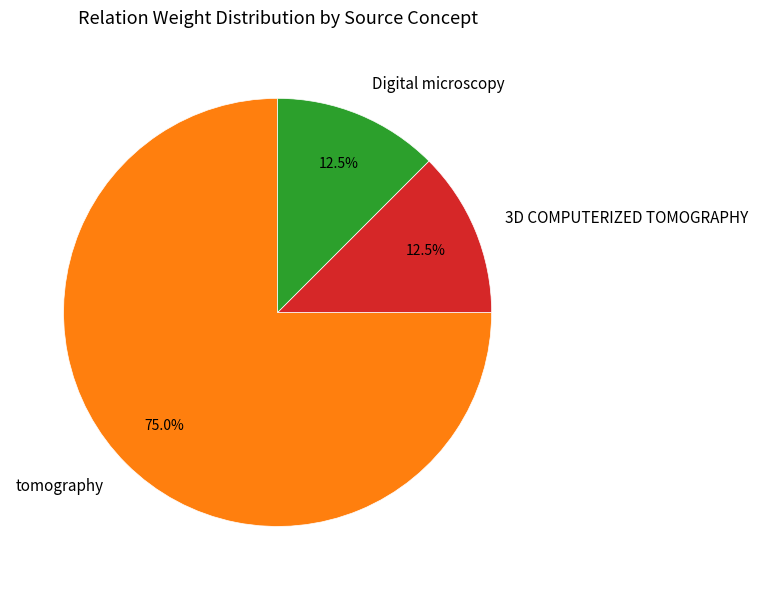

To the nearest percent, what is the difference between the largest and smallest slice percentages?

62%